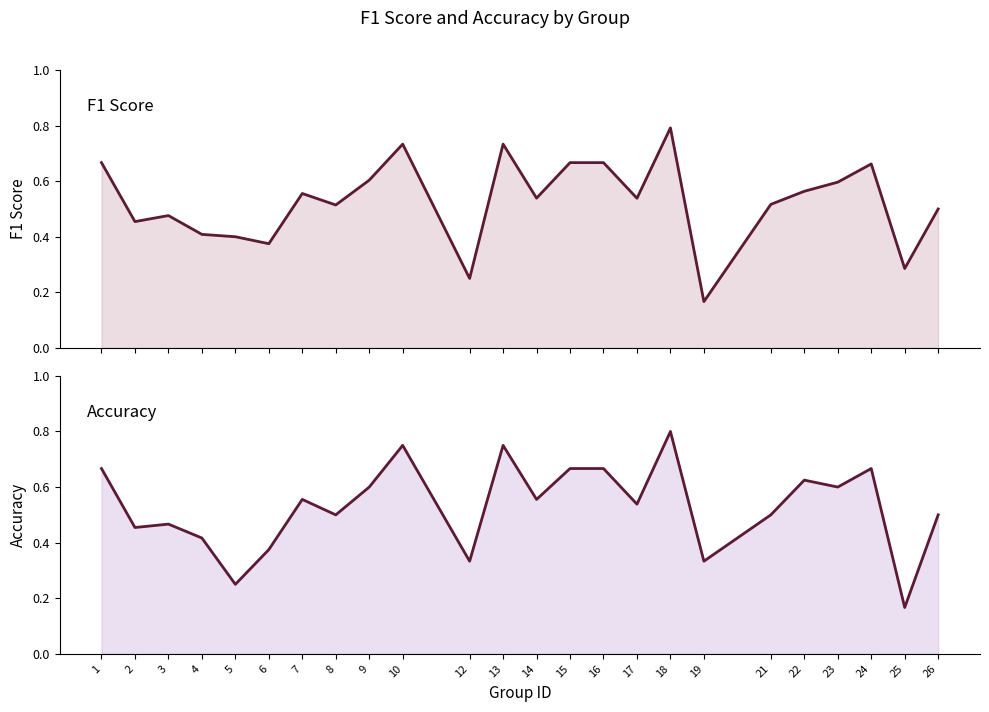

What is the value of the f1 point at the 14th from the left?

0.7